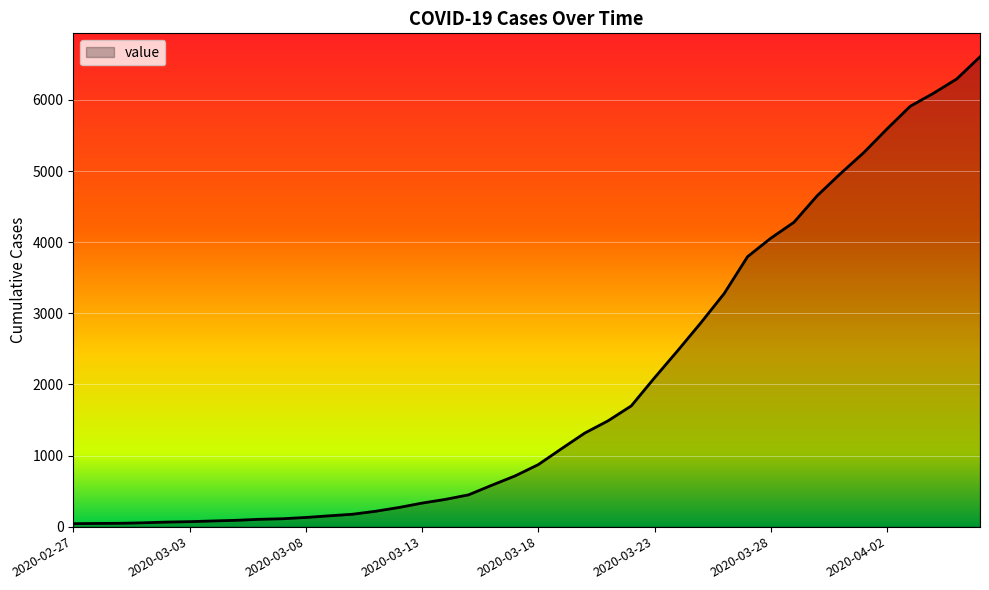

What is the greatest value displayed?

6607